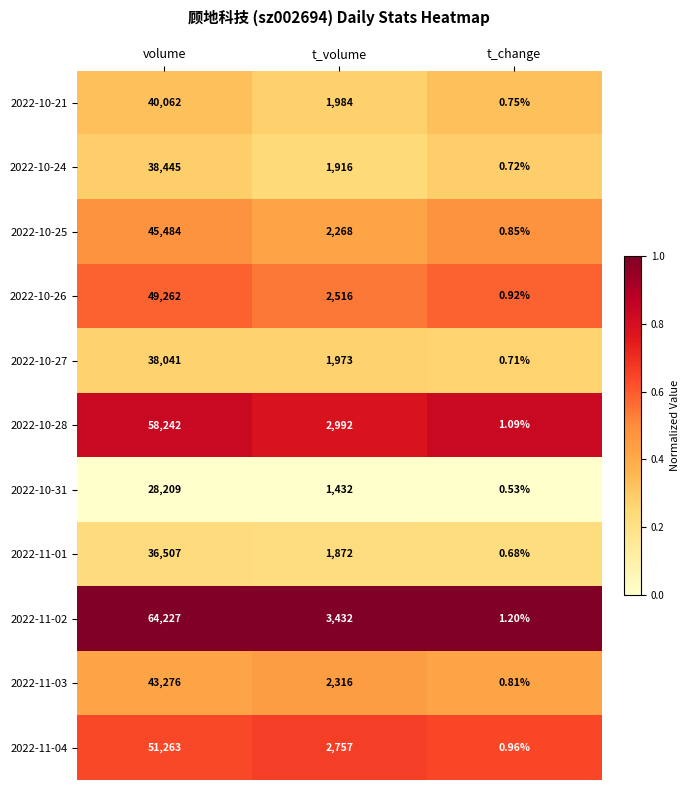

At which category is the sum across all series the highest?

volume